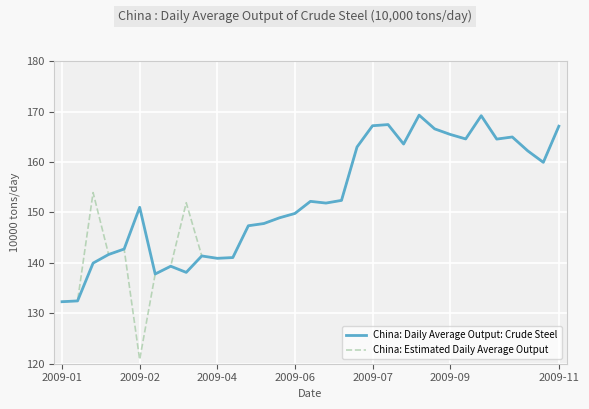

What is the minimum value shown in the chart?

120.8